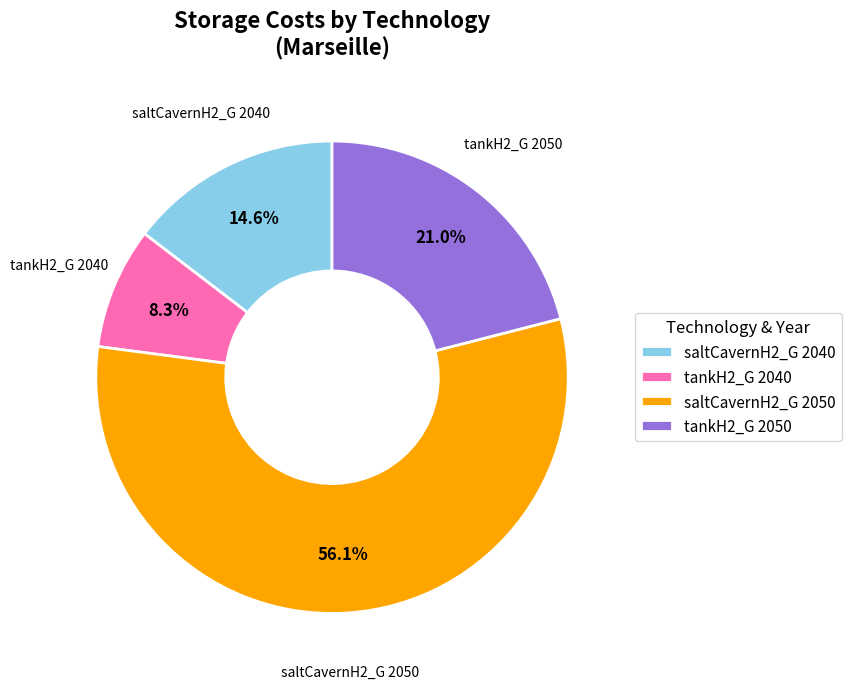

Approximately how many times larger is the value at saltCavernH2_G 2050 compared to tankH2_G 2050?

2.7